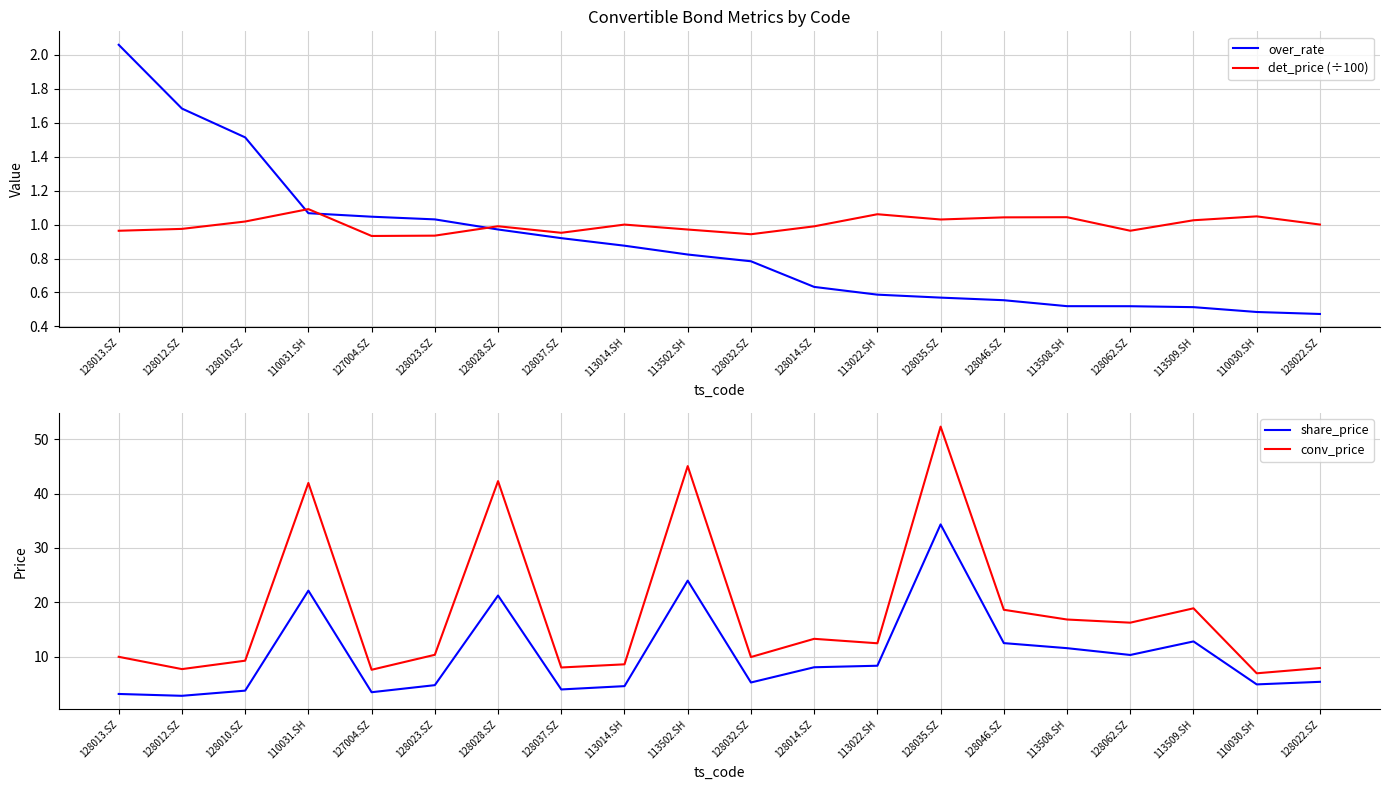

What is the greatest value displayed?

52.3